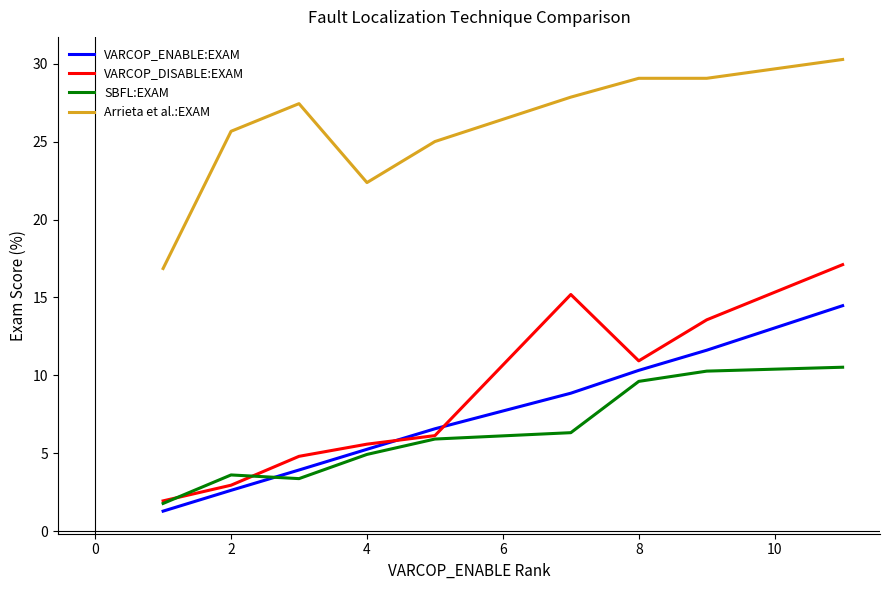

What is the maximum value shown in the chart?

30.3